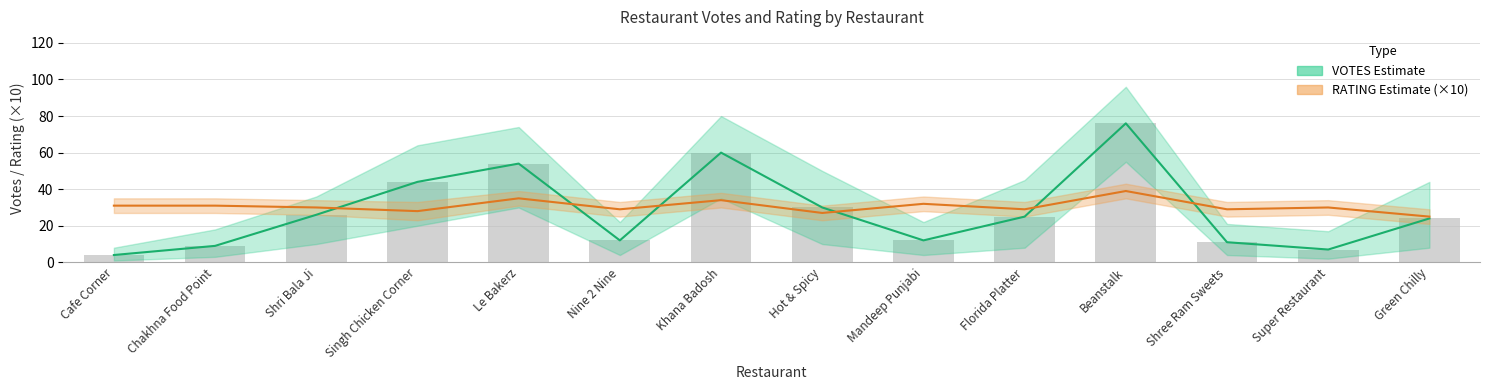

What is the highest value of the RATING series?

39